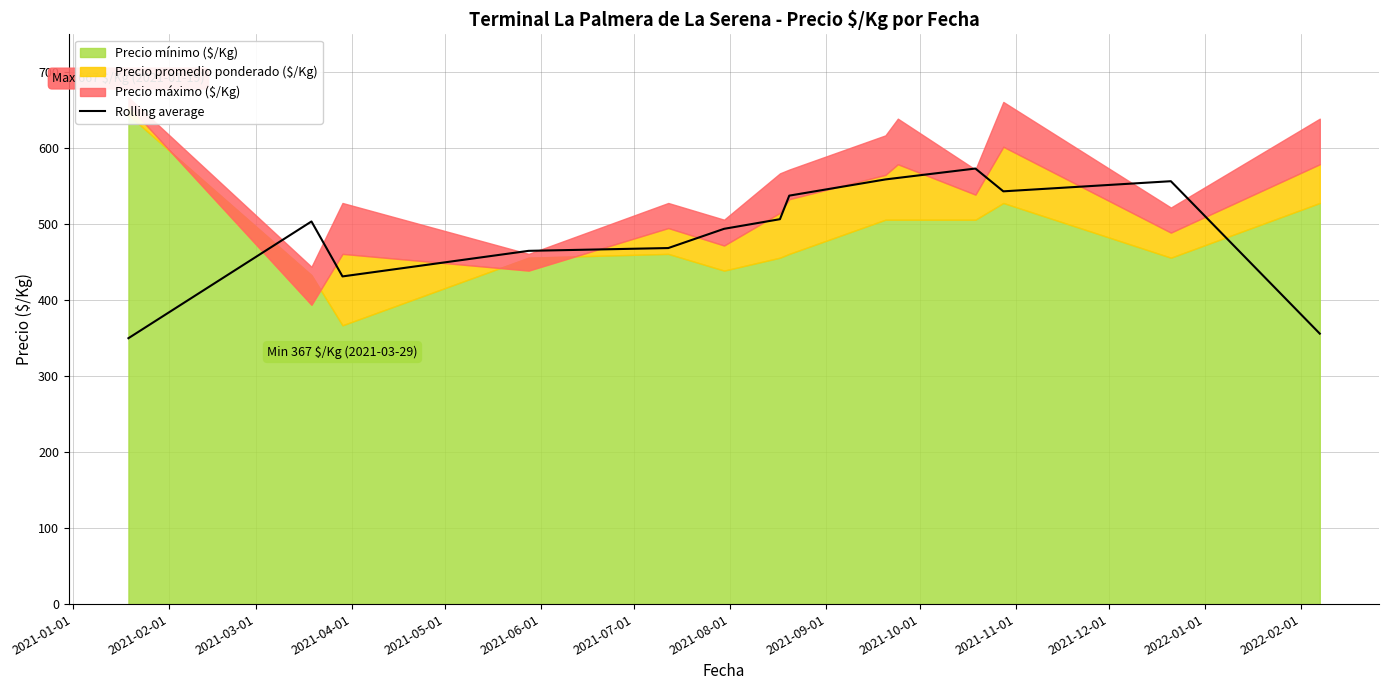

Reading right to left, extract all data points from this chart.

356.0	556.7	543.3	573.3	561.0	559.0	537.7	506.7	494.0	468.7	465.0	431.3	503.7	350.0